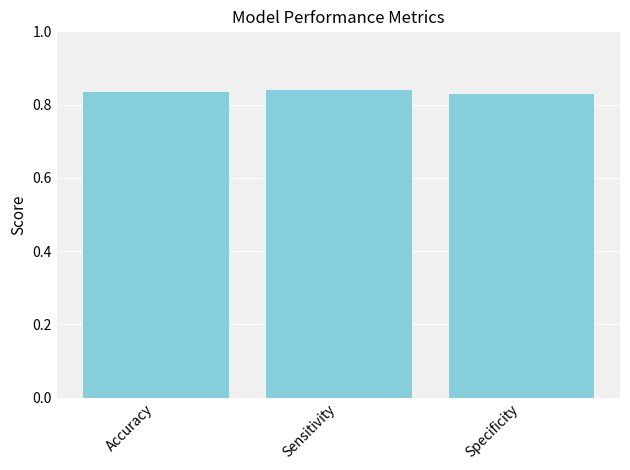

Count the values in the range 0 to 1.

3